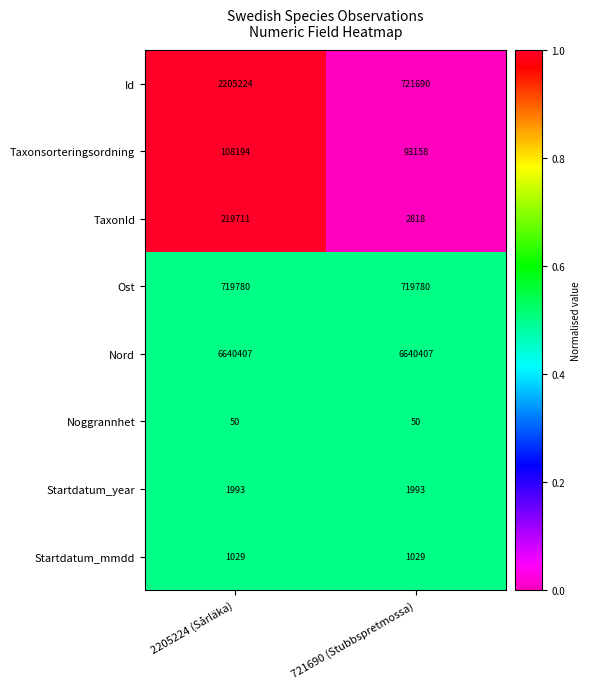

The Ost series shows 1250027 at 2205224 (Sårläka). True or false?

False